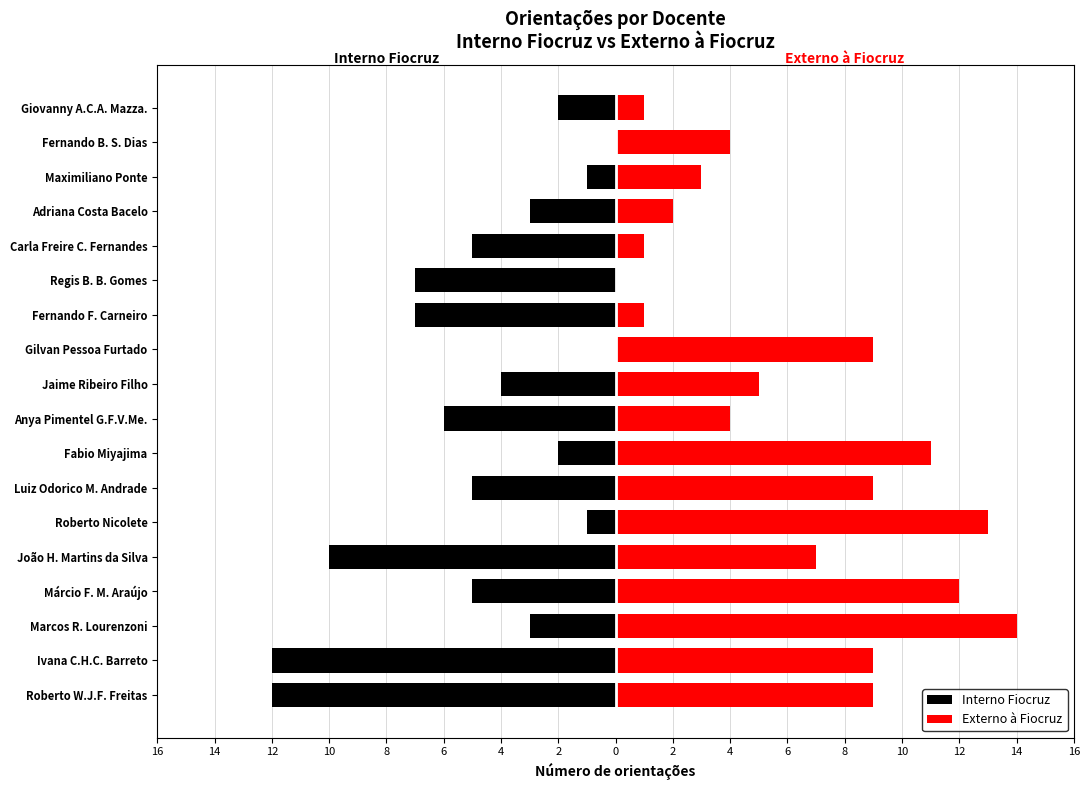

Does the chart contain stacked bars?

No